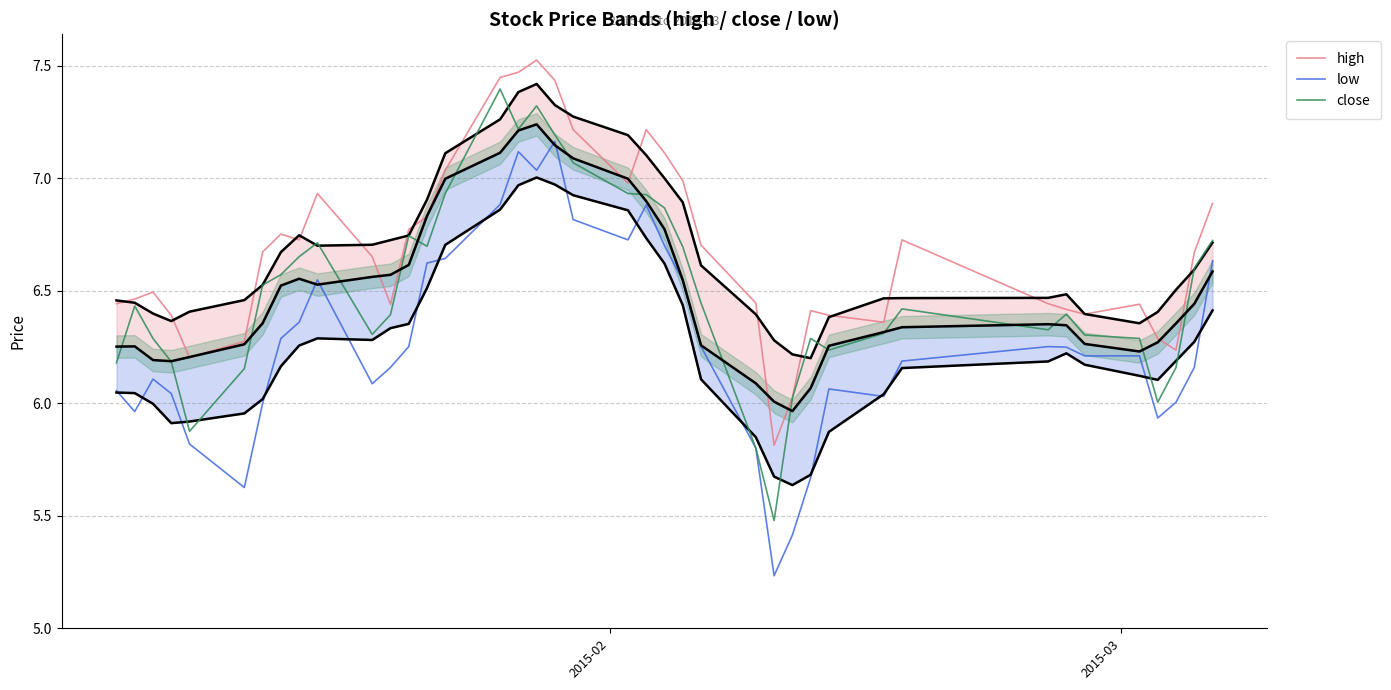

What is the value of the high point at the 34th from the left?

6.4